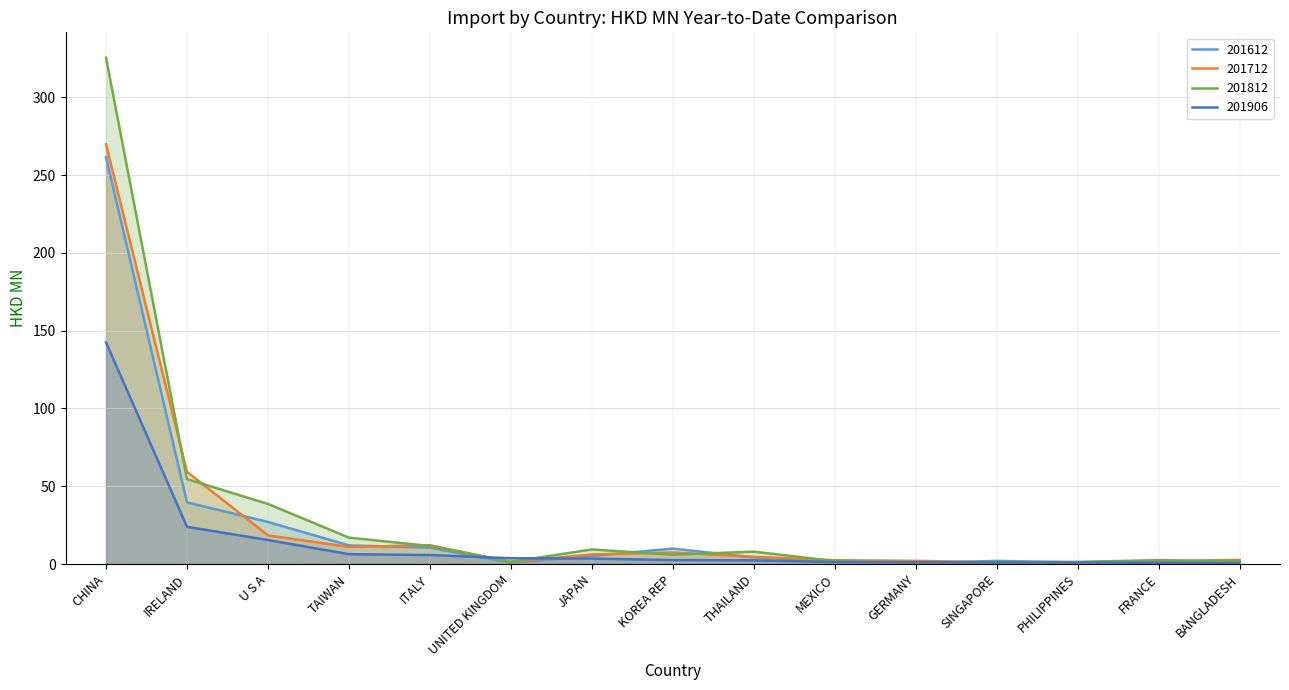

Reading right to left, transcribe all the data shown in this chart.

201612: 2.0	0.4	1.0	2.0	0.7	1.9	4.3	9.9	5.2	1.0	10.5	12.0	27.0	39.7	261.6
201712: 2.7	1.7	1.1	1.1	2.0	2.4	4.6	7.5	6.1	1.3	12.1	11.0	18.4	59.3	269.8
201812: 1.8	2.5	1.4	1.3	0.6	1.9	8.0	6.0	9.4	1.4	11.6	17.0	38.6	54.6	325.5
201906: 0.6	0.8	1.0	1.0	1.1	1.2	2.4	2.6	3.5	3.7	5.8	6.3	15.4	23.9	142.5